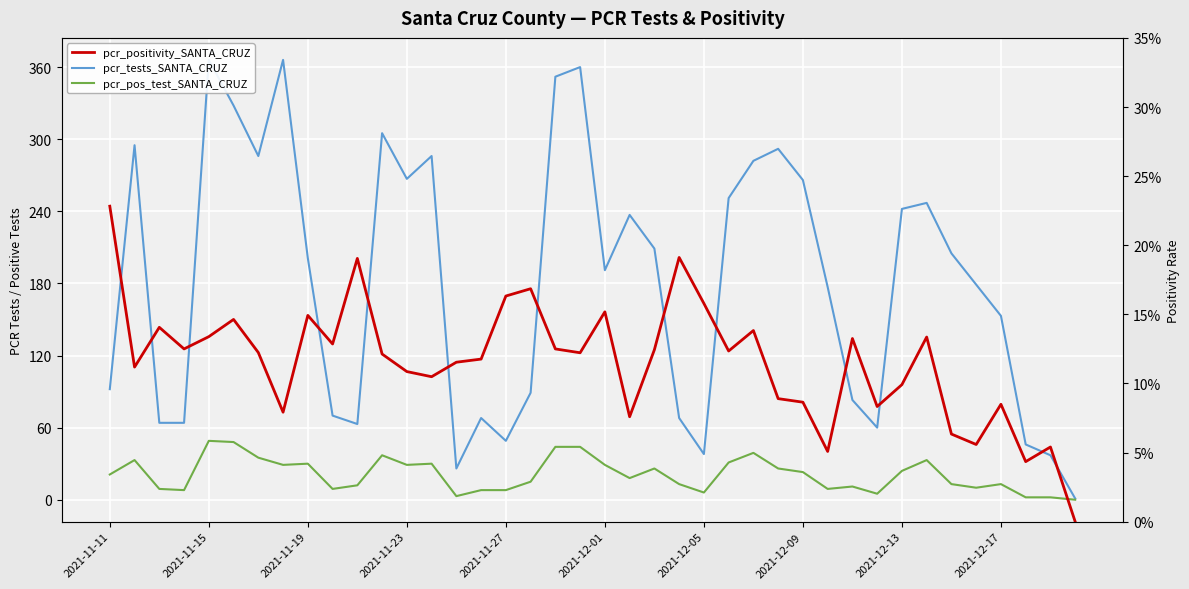

True or false: pcr_pos_test_SANTA_CRUZ and pcr_tests_SANTA_CRUZ intersect in this chart.

False